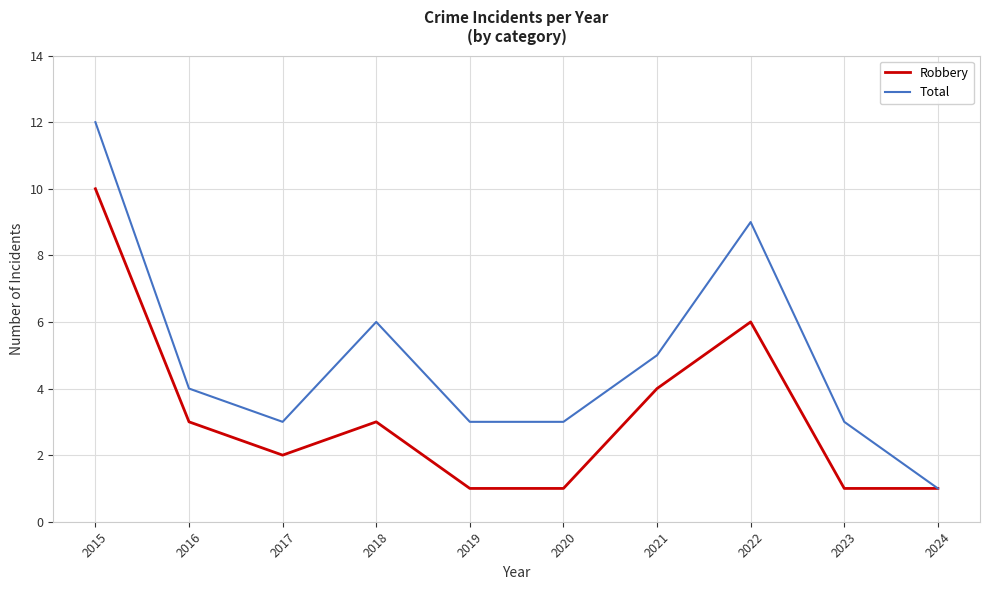

The Robbery series shows 16 at 2015. True or false?

False